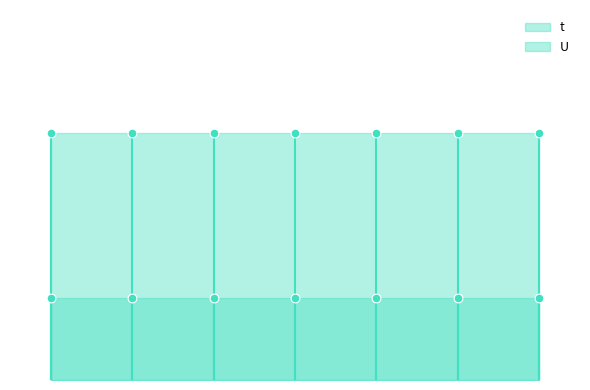

Which series reaches the minimum Y coordinate?

U